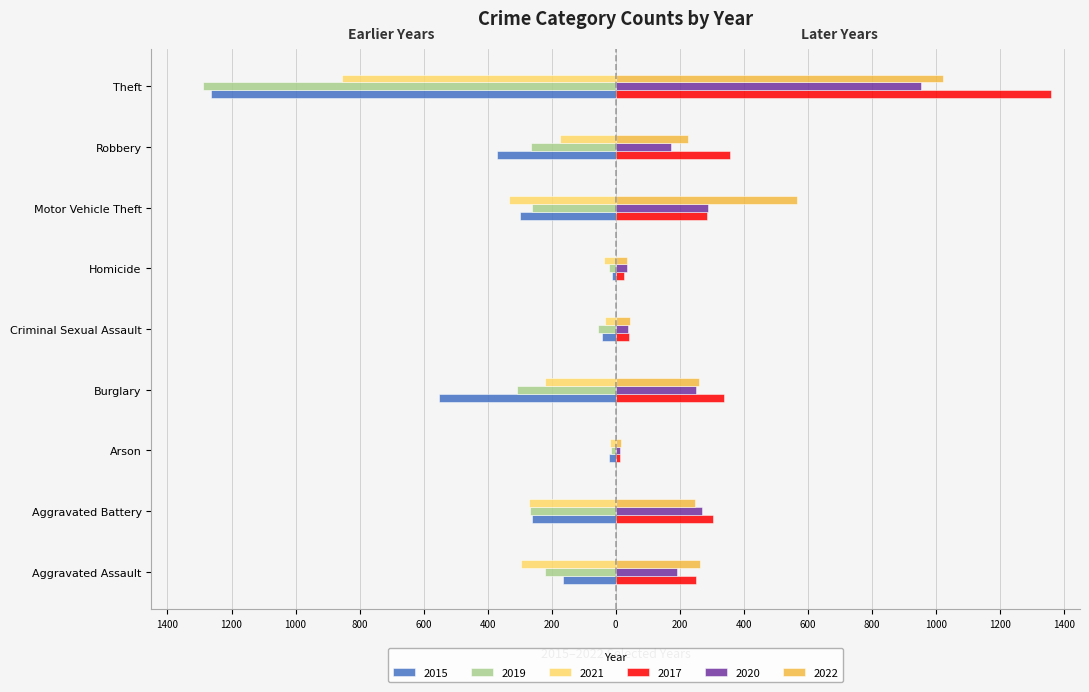

What are all the series names shown in the legend?

2015, 2019, 2021, 2017, 2020, 2022